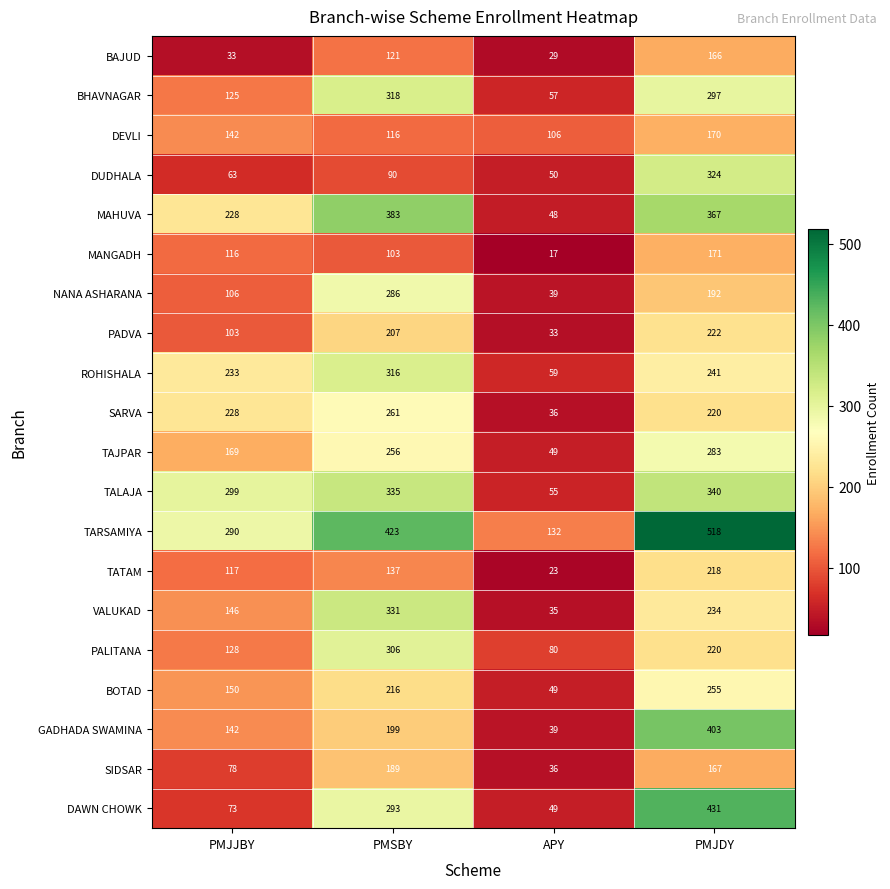

Which label corresponds to the smallest value in the chart?

APY